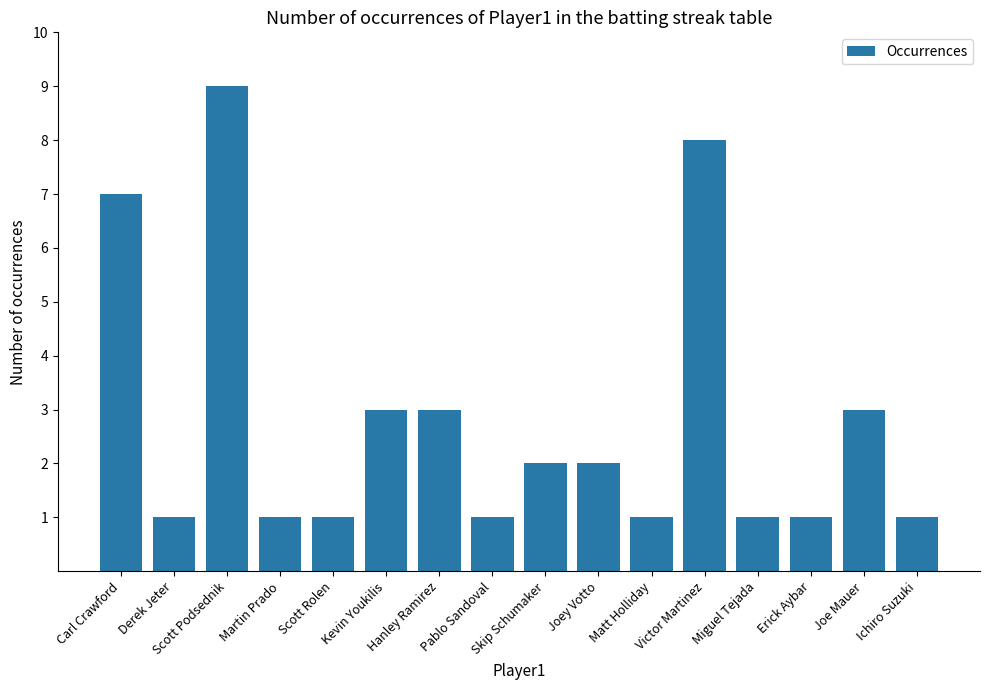

What is the maximum value shown in the chart?

9